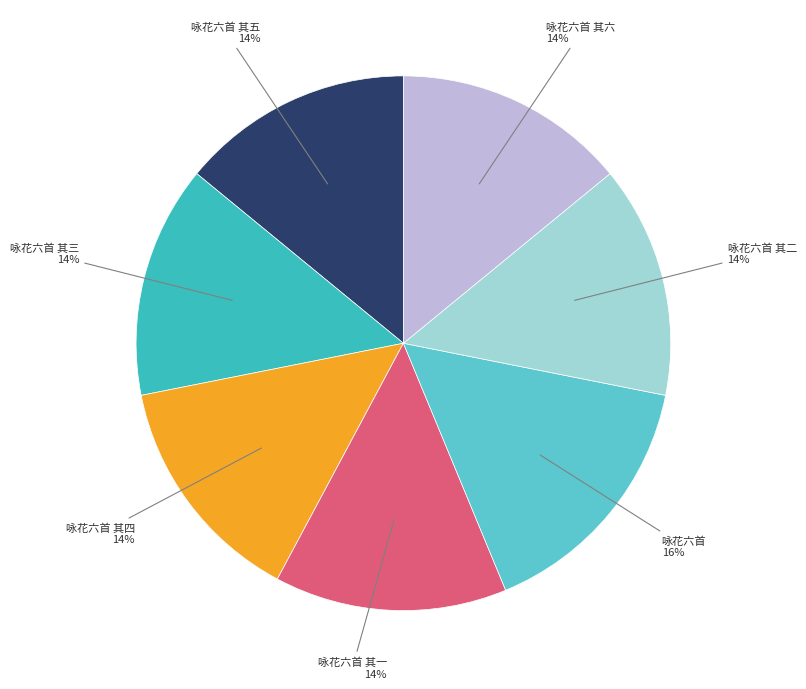

Does any single category account for the majority?

No